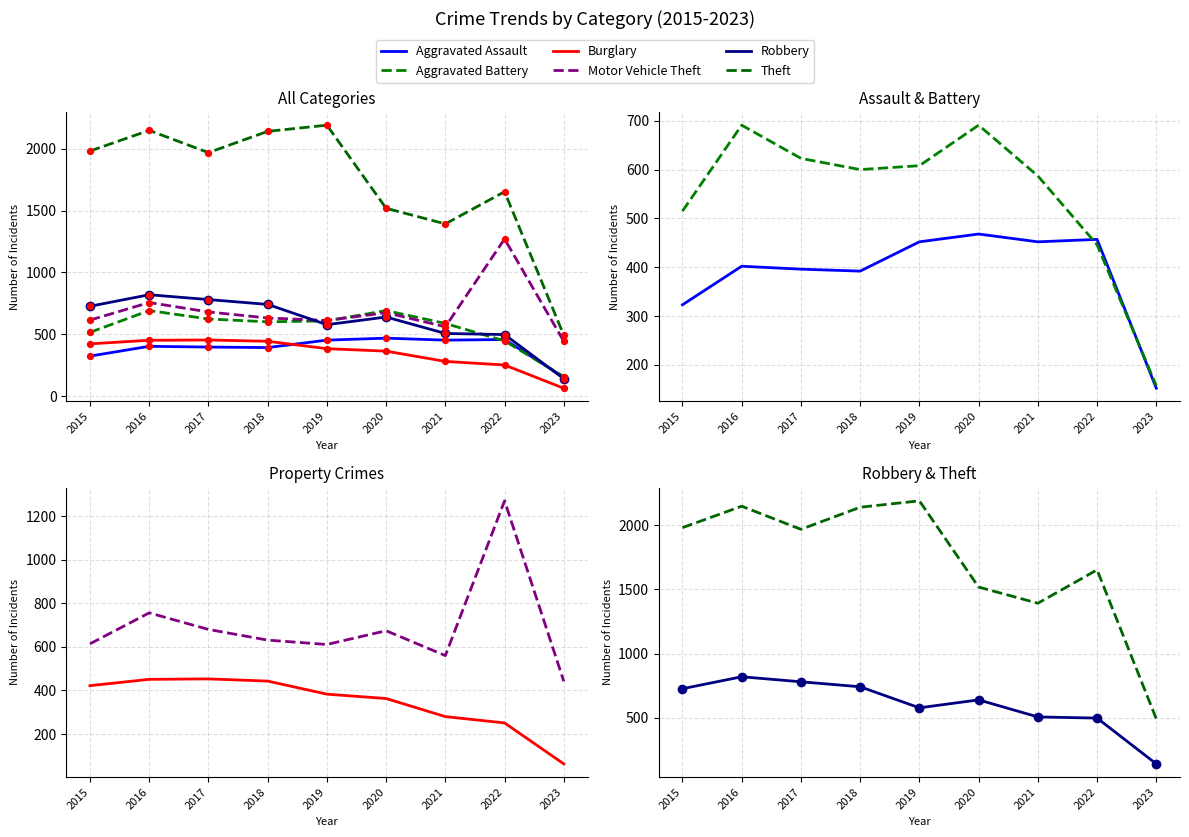

Which series has the largest total across all categories?

Theft